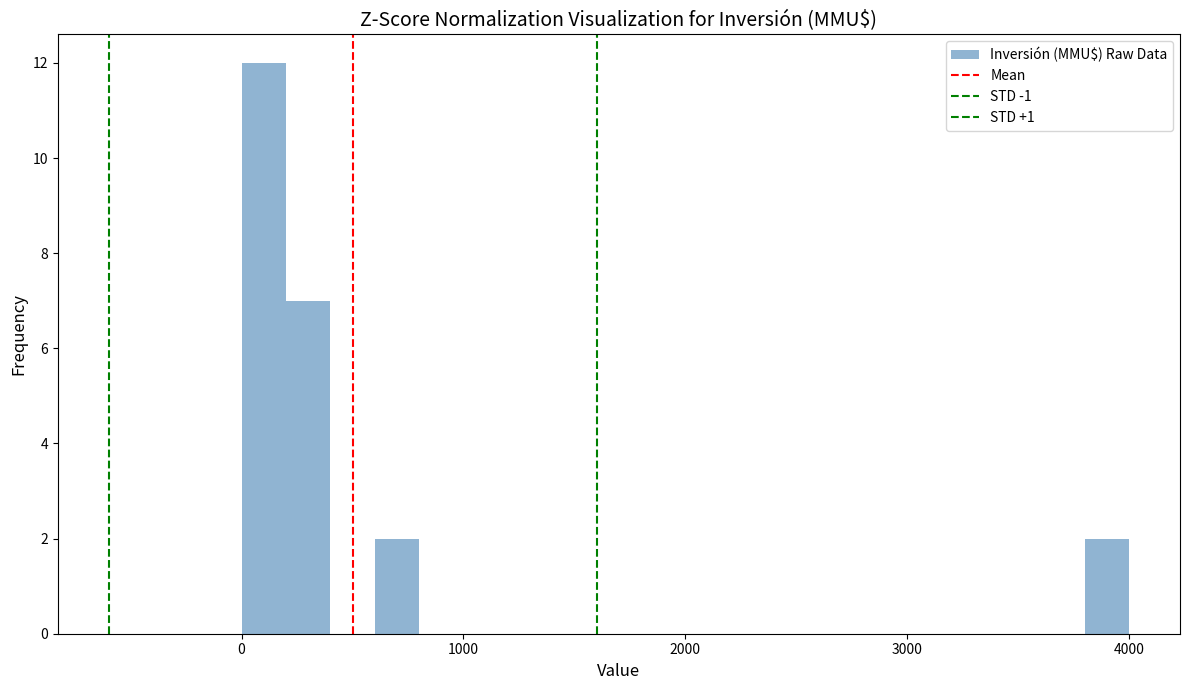

Read against the x-axis, roughly where is the centre of the tallest bar?

100